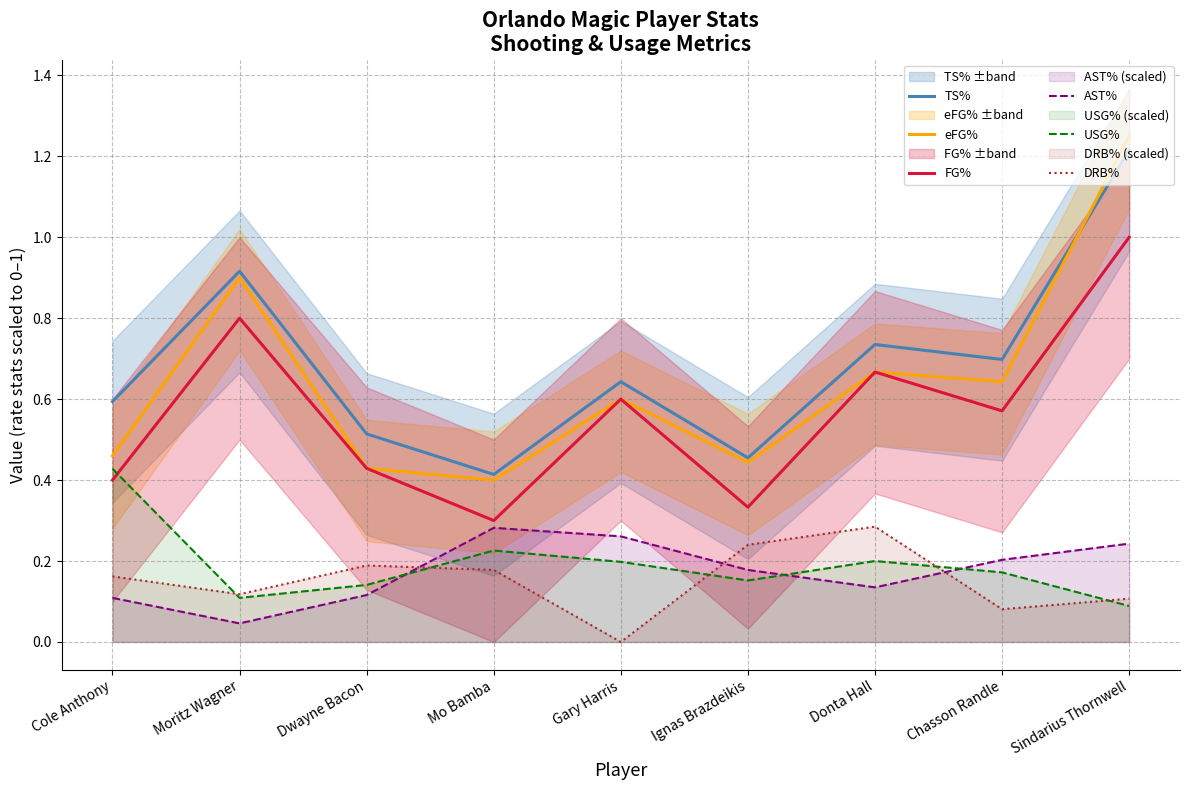

True or false: AST% and FG% cross at least once.

False